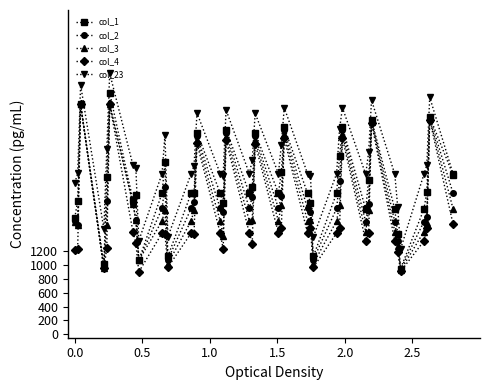

What is the smallest value displayed?

903.2